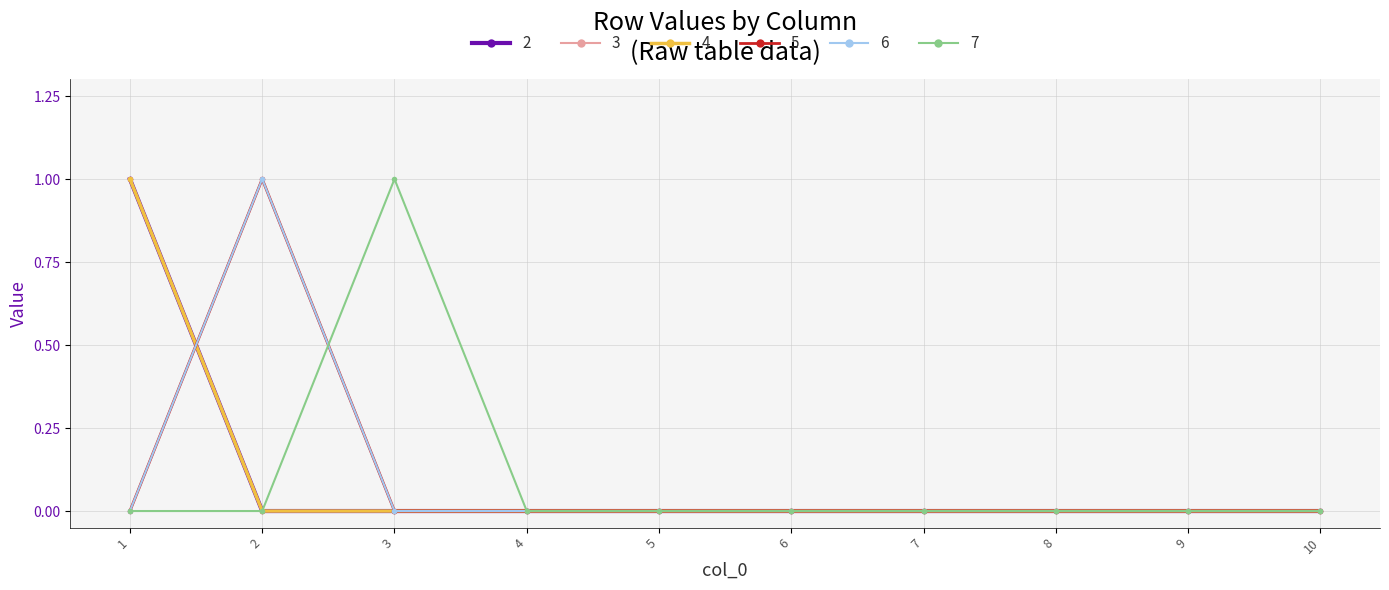

In 6, how many points are higher than both neighbors (excluding endpoints)?

1